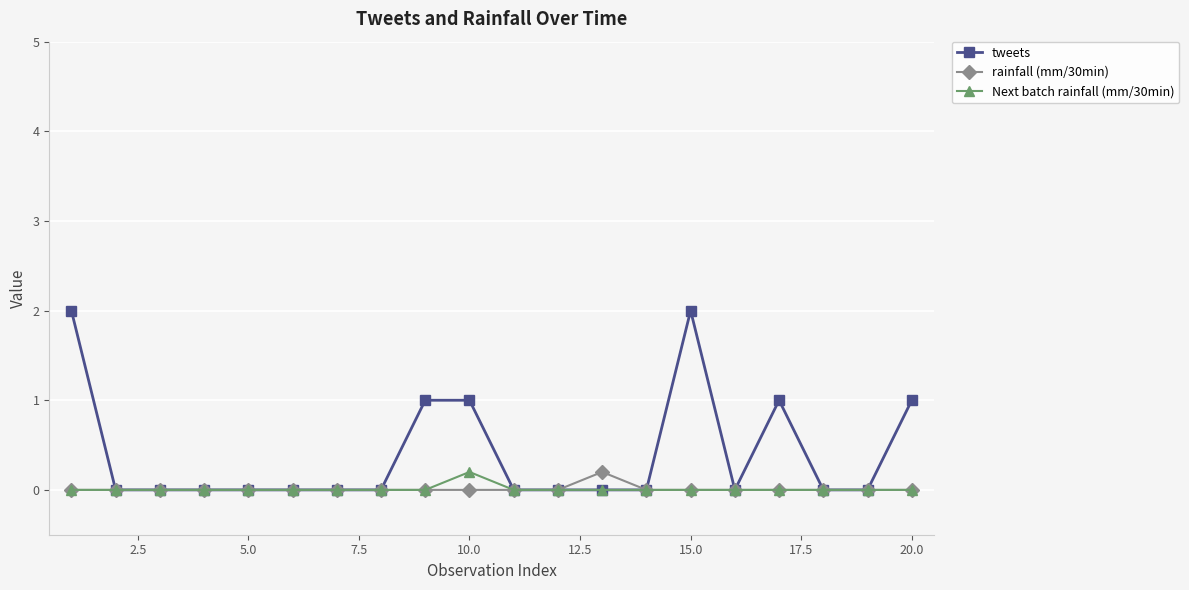

What is the greatest value displayed?

2.0